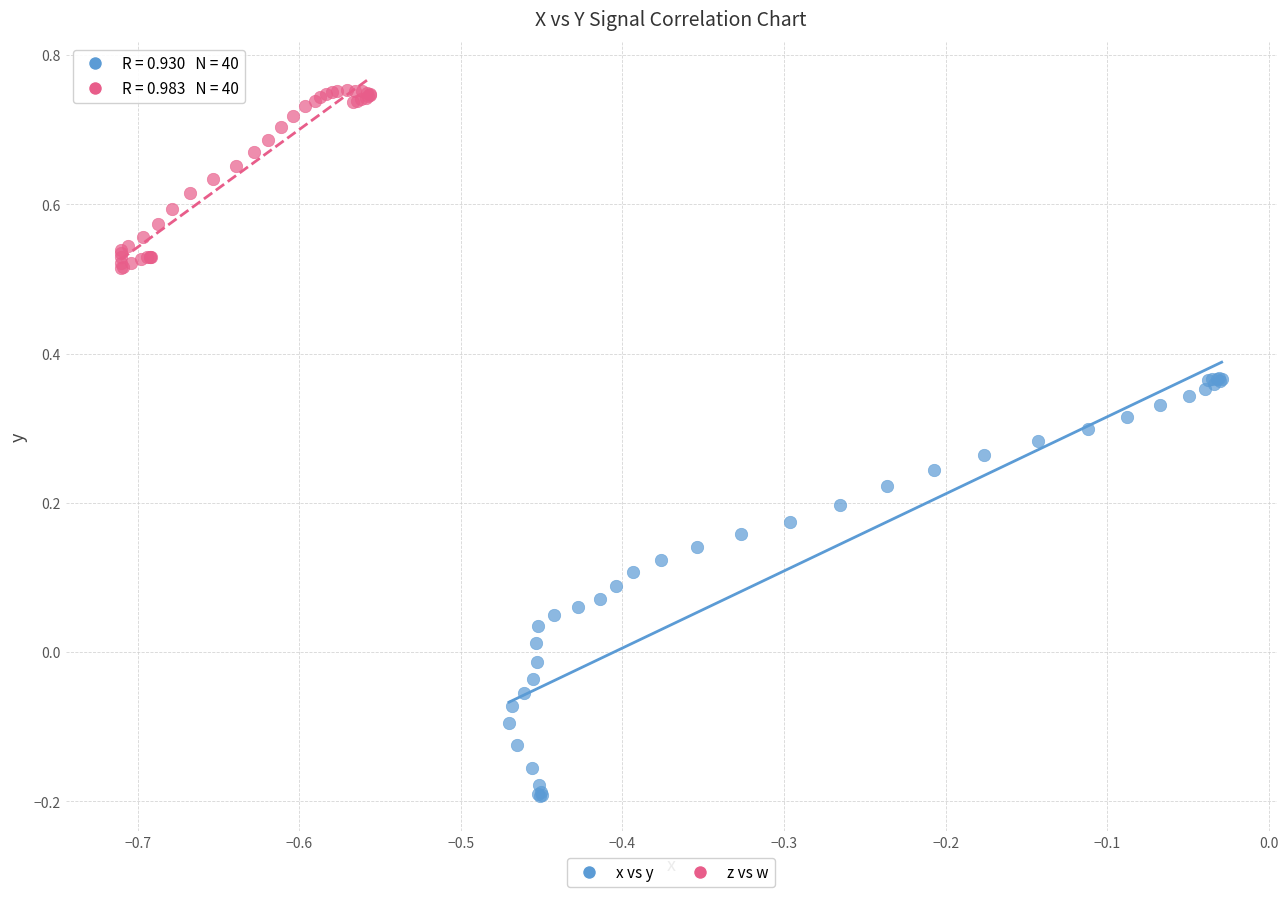

Which series reaches the maximum Y coordinate?

z vs w